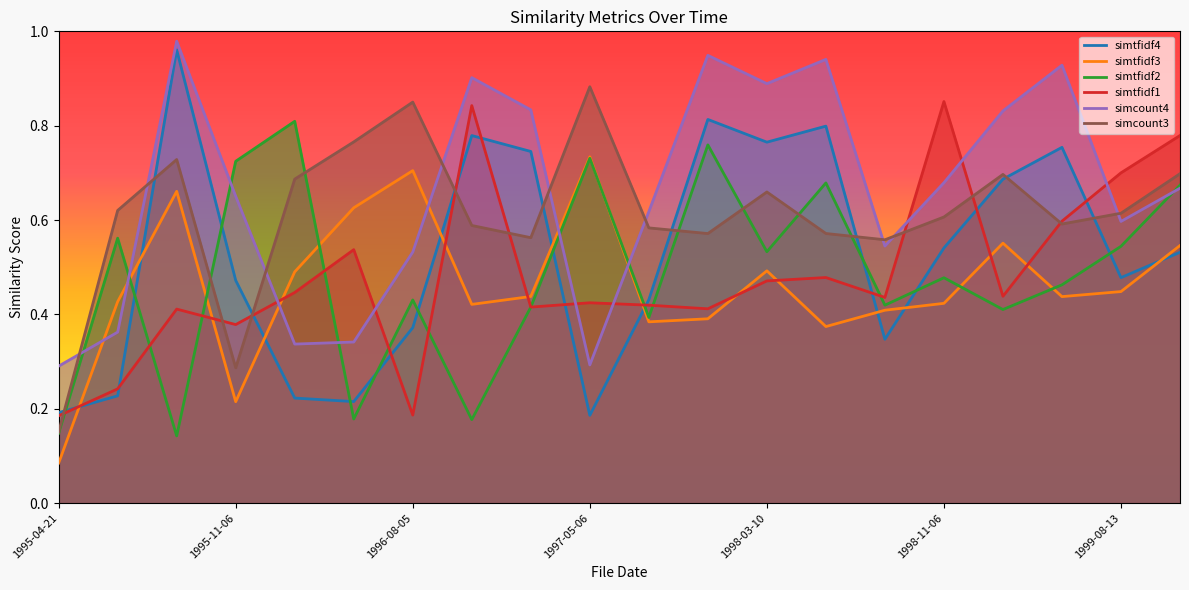

At which category does simcount4 reach its first local peak?

1995-08-08